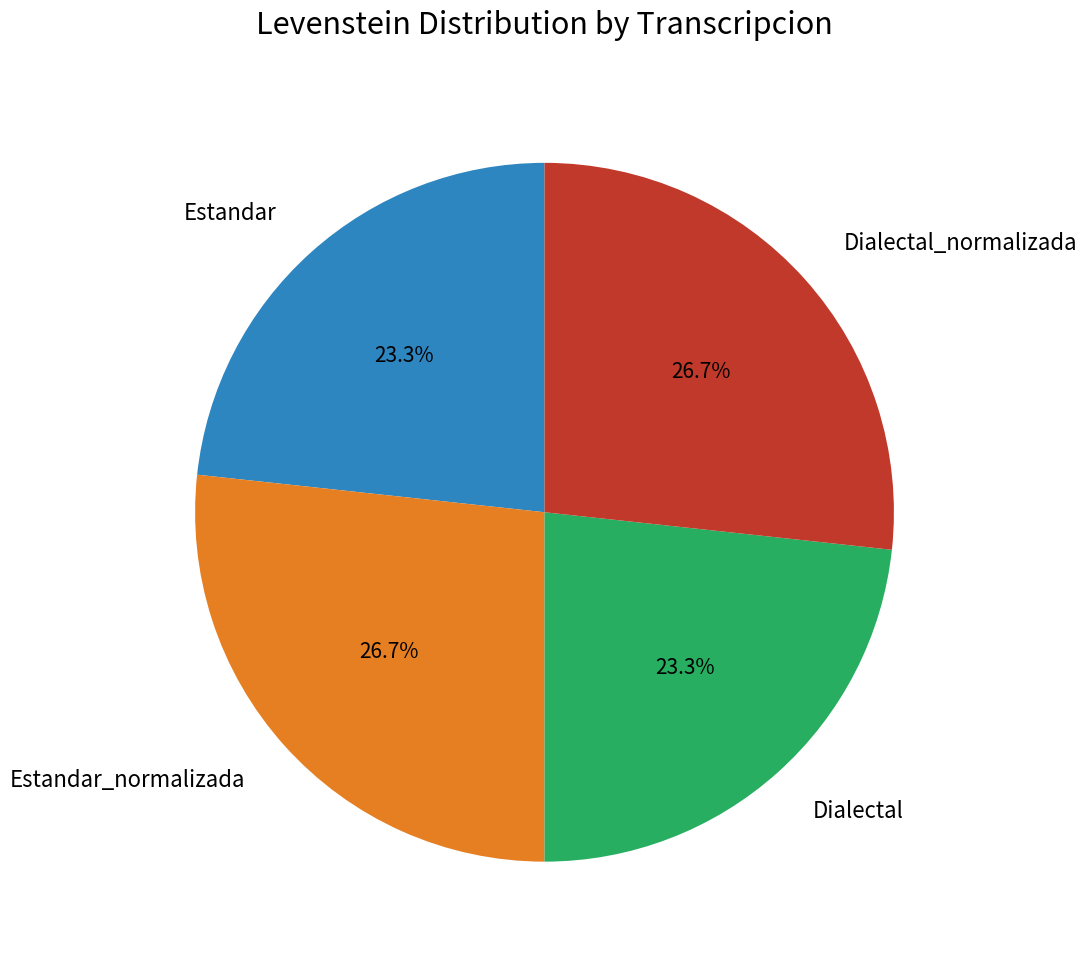

What percentage is NOT represented by Dialectal_normalizada?

73.3%